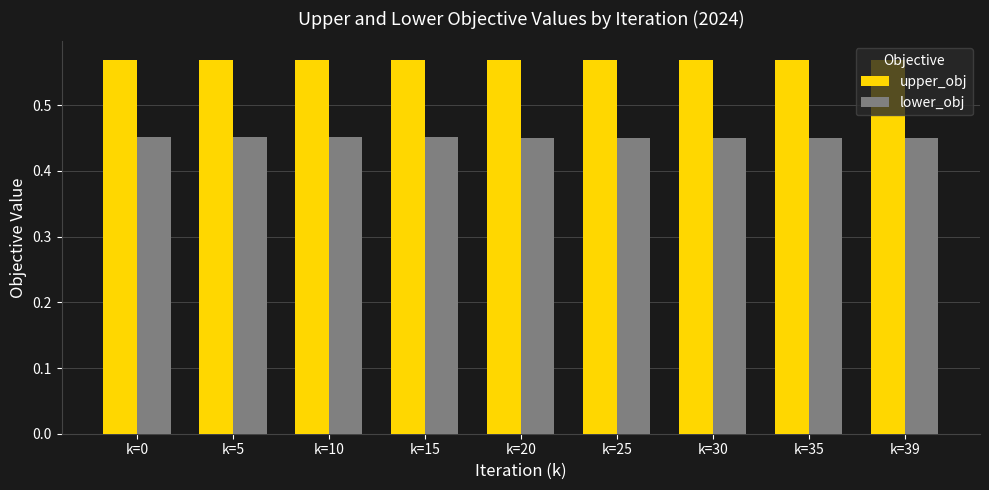

What are all the series names shown in the legend?

upper_obj, lower_obj